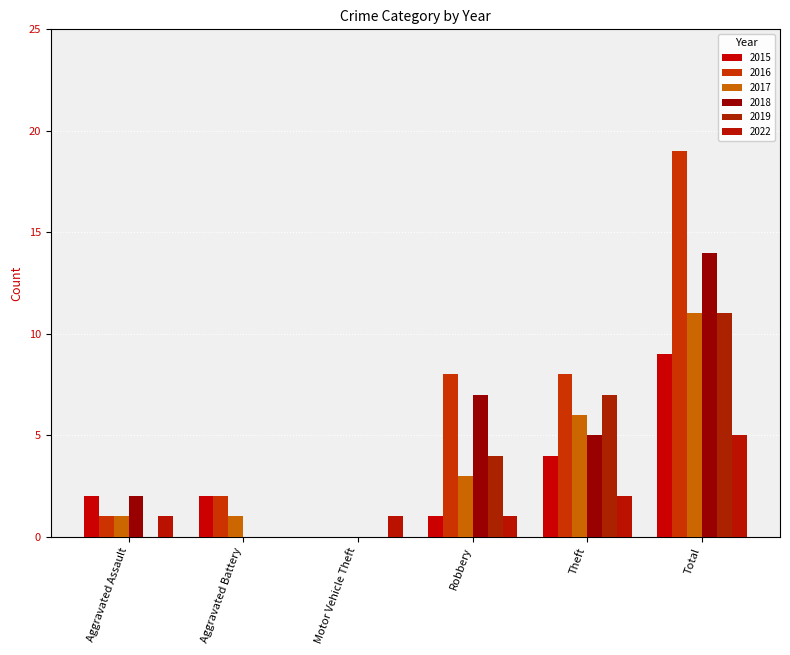

What is the difference between the highest and lowest values at Theft?

6